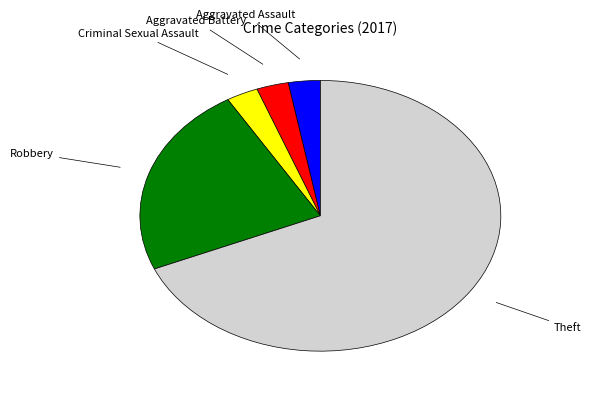

Does any single category account for the majority?

Yes